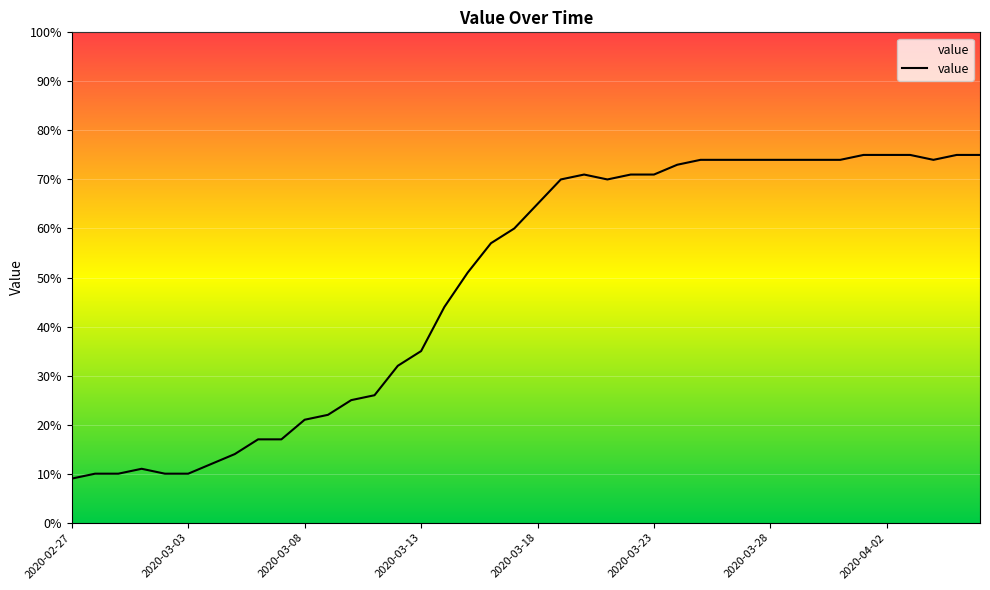

How many lines are shown in the chart?

1